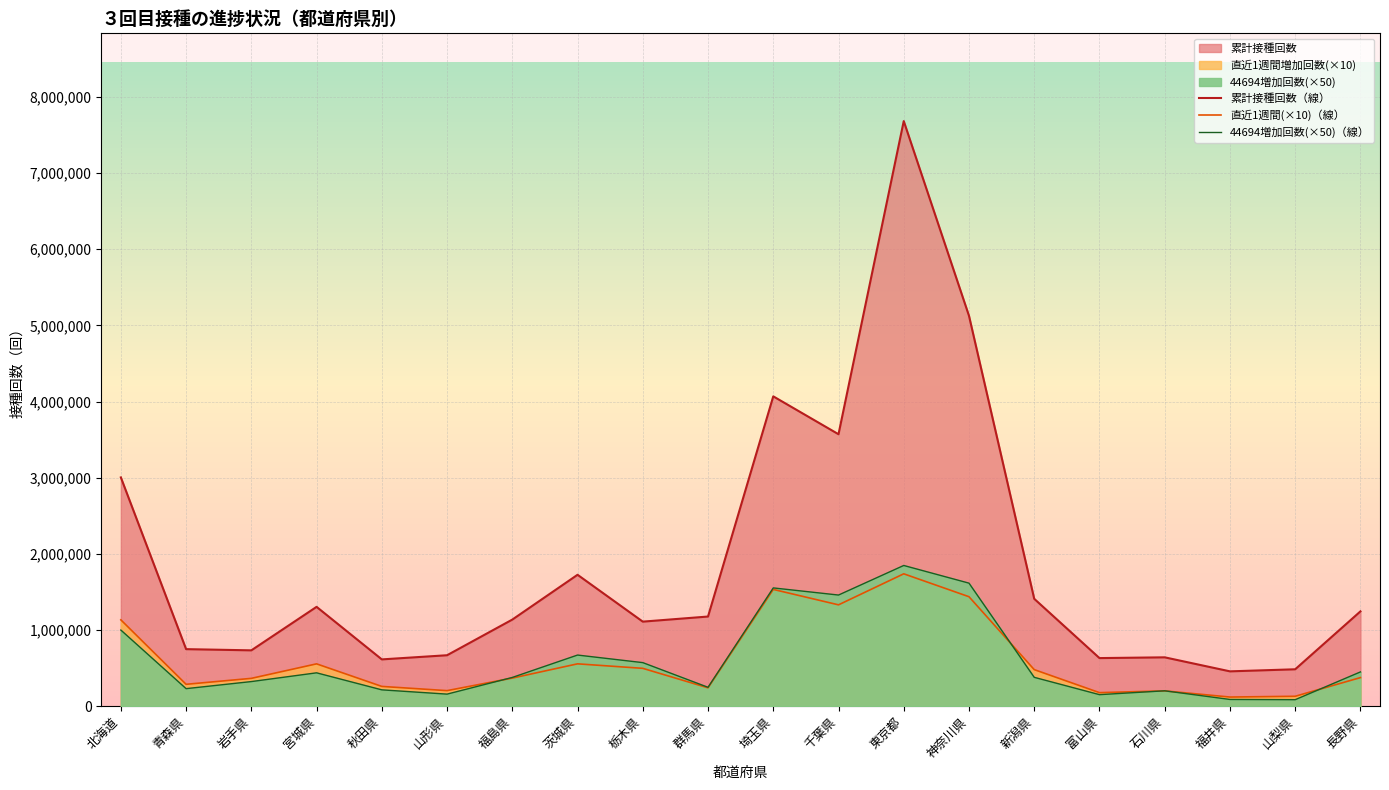

Between 岩手県 and 神奈川県, which series saw the biggest shift?

累計接種回数（線）